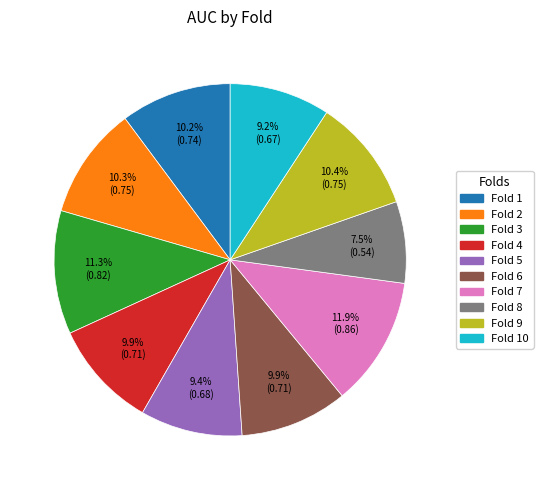

To the nearest percent, what is the difference between the largest and smallest slice percentages?

4%